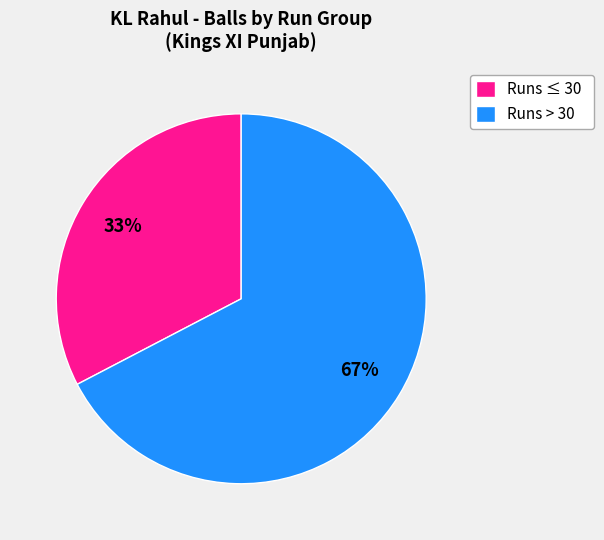

How many segments does this pie chart have?

2